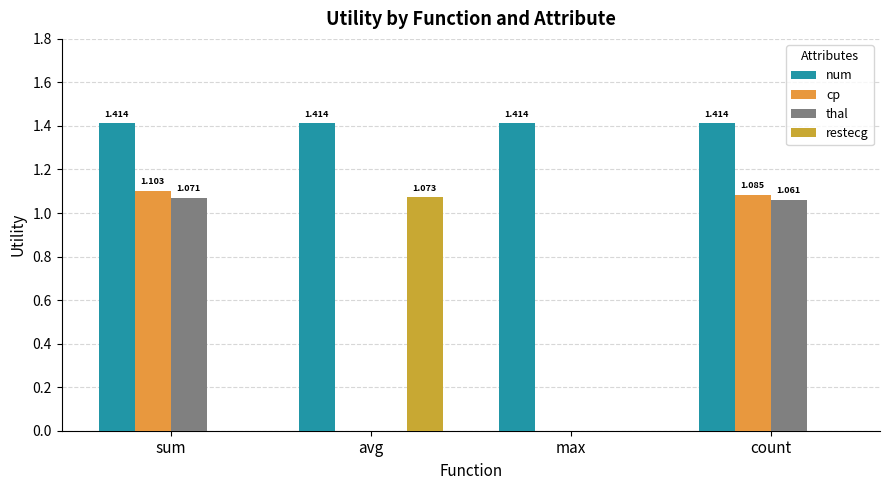

What is the label of the 1st bar from the left?

sum